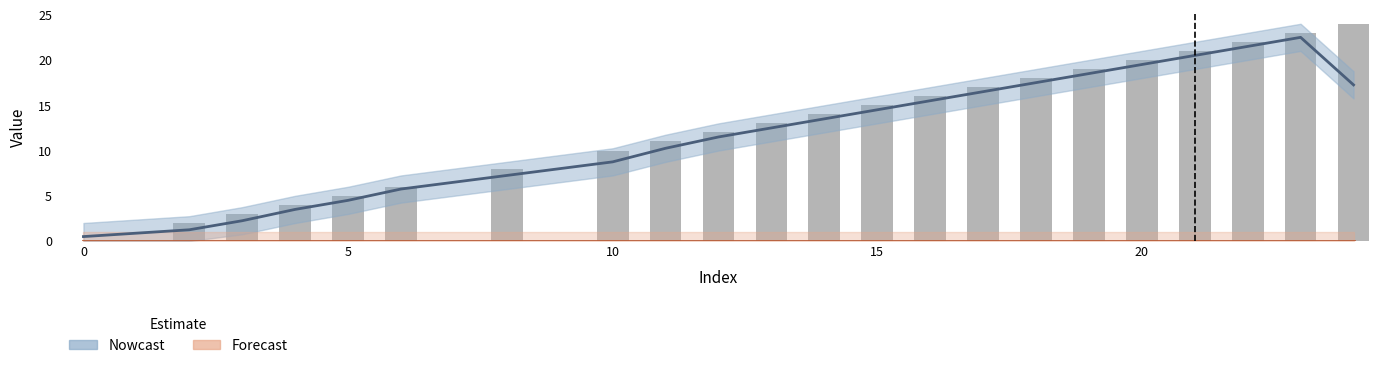

Which series has the widest spread of values?

Nowcast